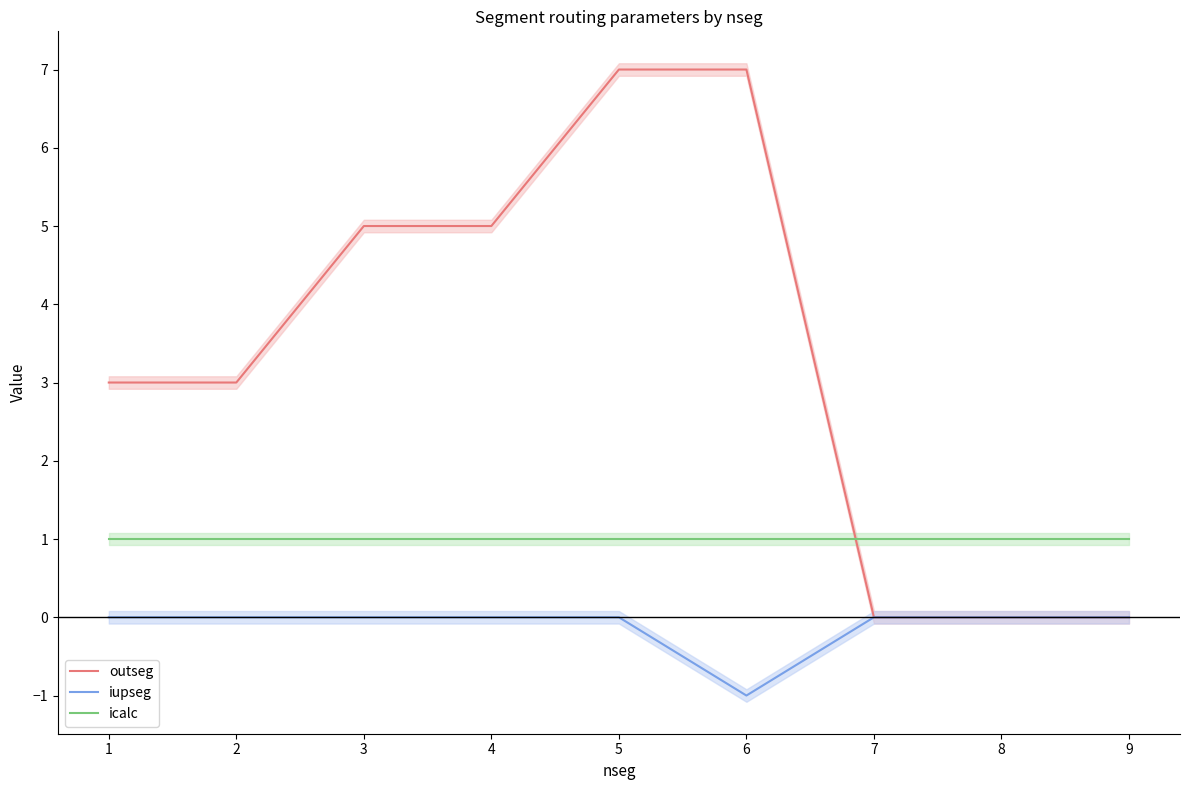

Which label corresponds to the smallest value in the chart?

6